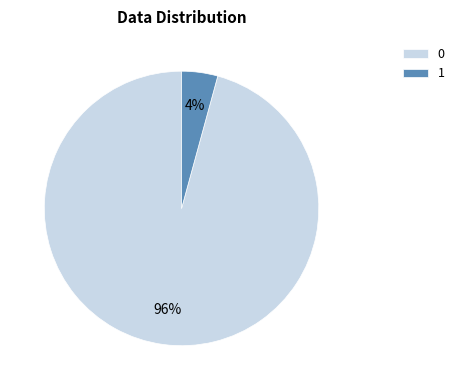

Do 0 and 1 together represent more than half of the pie?

Yes